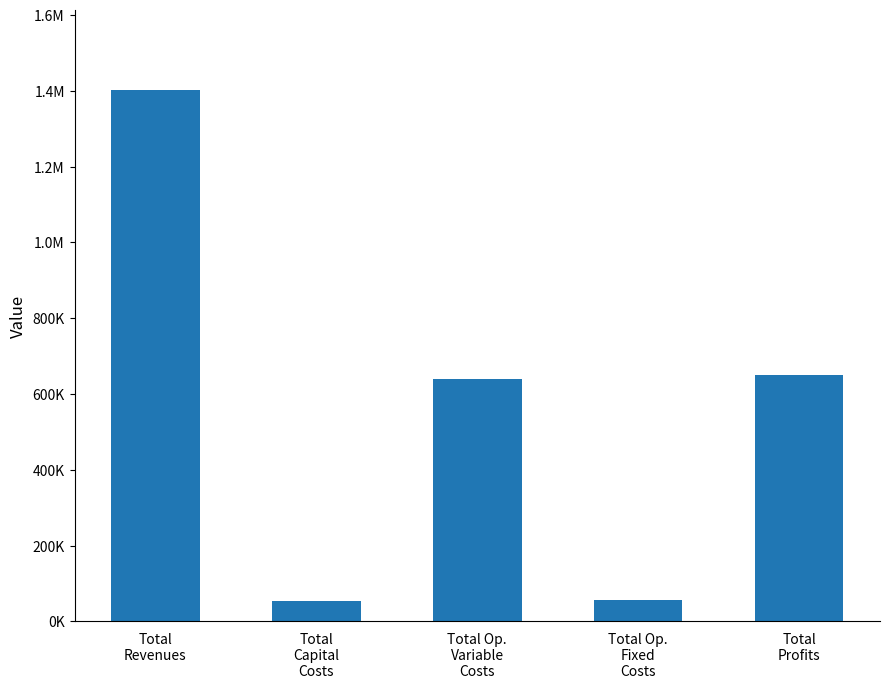

What is the label of the 4th bar from the right?

Total
Capital
Costs